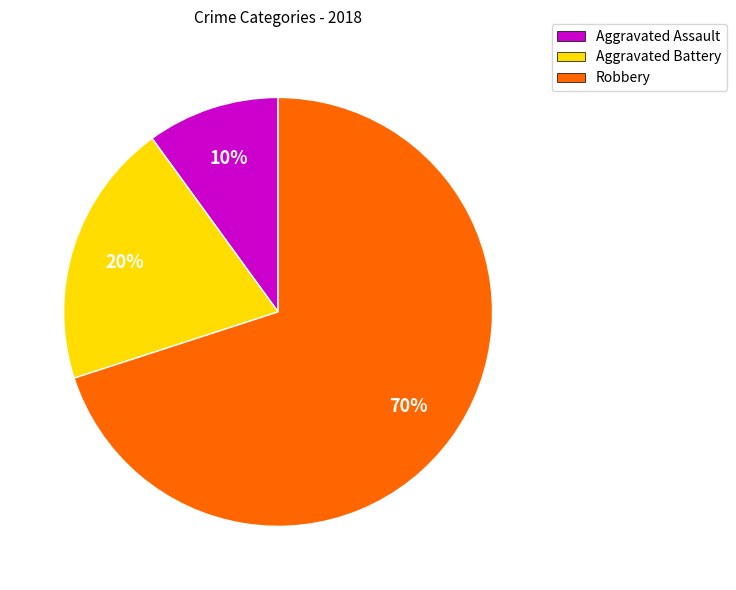

Rank the categories by value from lowest to highest.

Aggravated Assault, Aggravated Battery, Robbery